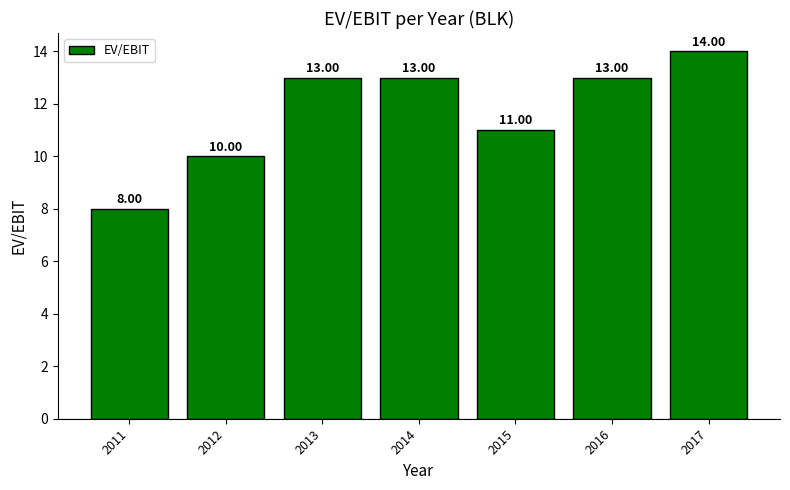

What is the greatest value displayed?

14